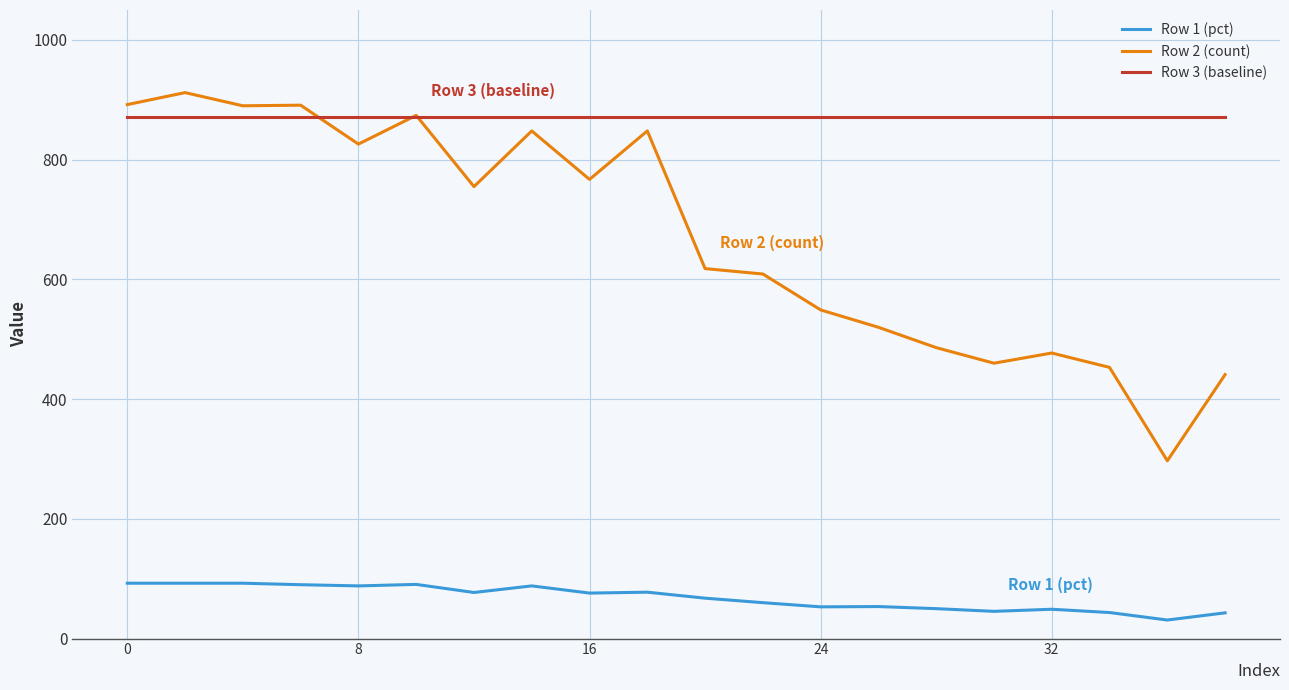

Which series has the widest spread of values?

Row 2 (count)